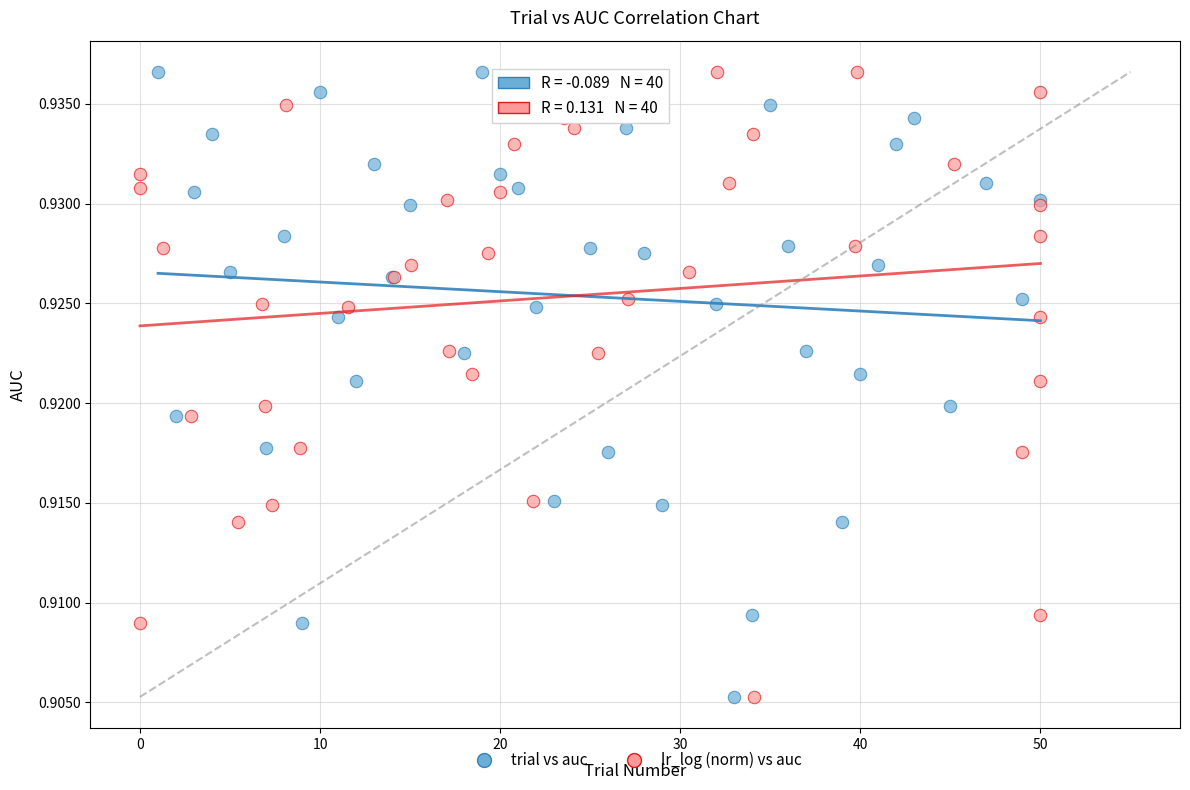

What are all the series names shown in the legend?

trial vs auc, lr_log (norm) vs auc